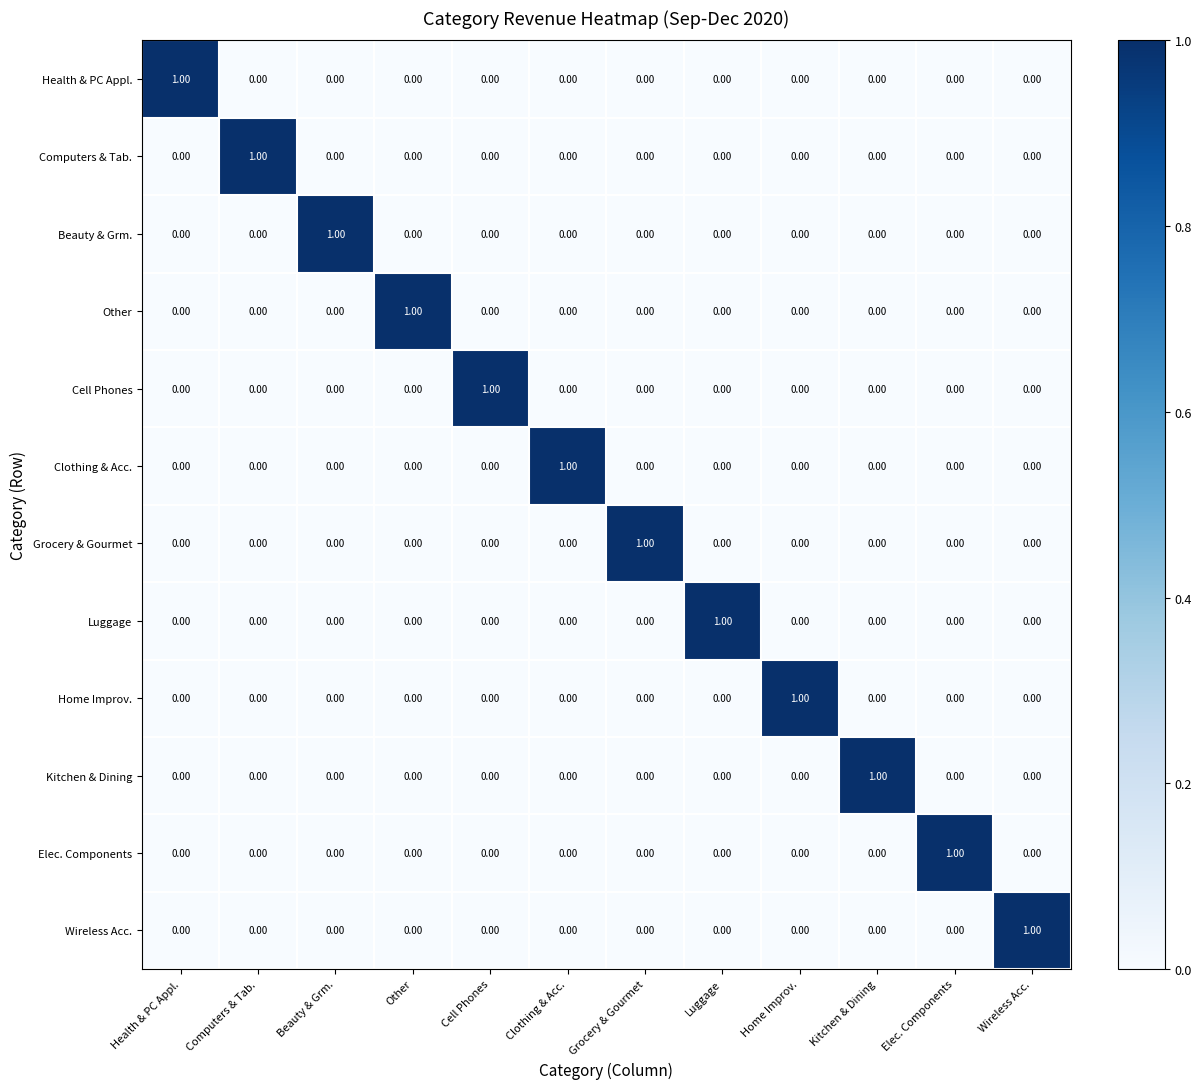

At which label does Health & PC Appl. reach its peak?

Health & PC Appl.